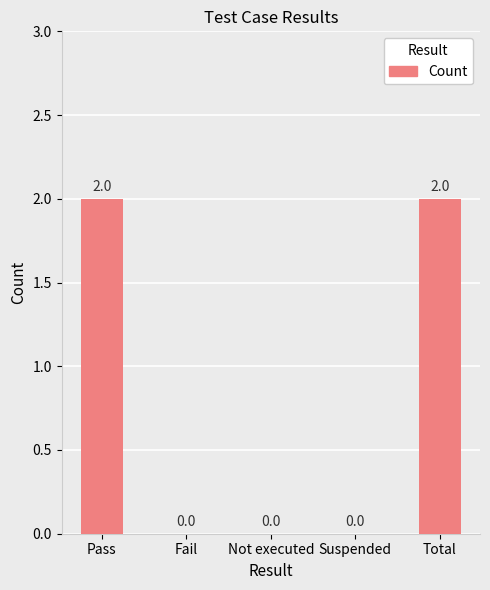

True or false: the data shows 0 at Fail.

True